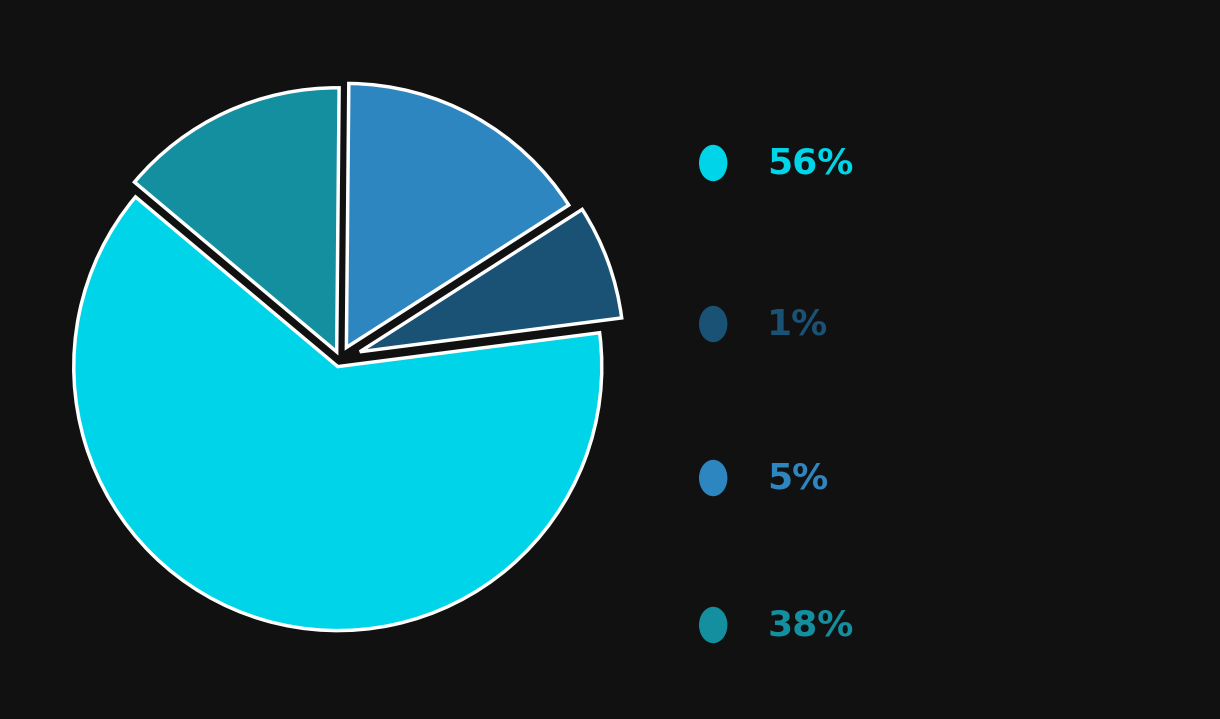

Is there any slice that represents more than half of the pie?

Yes